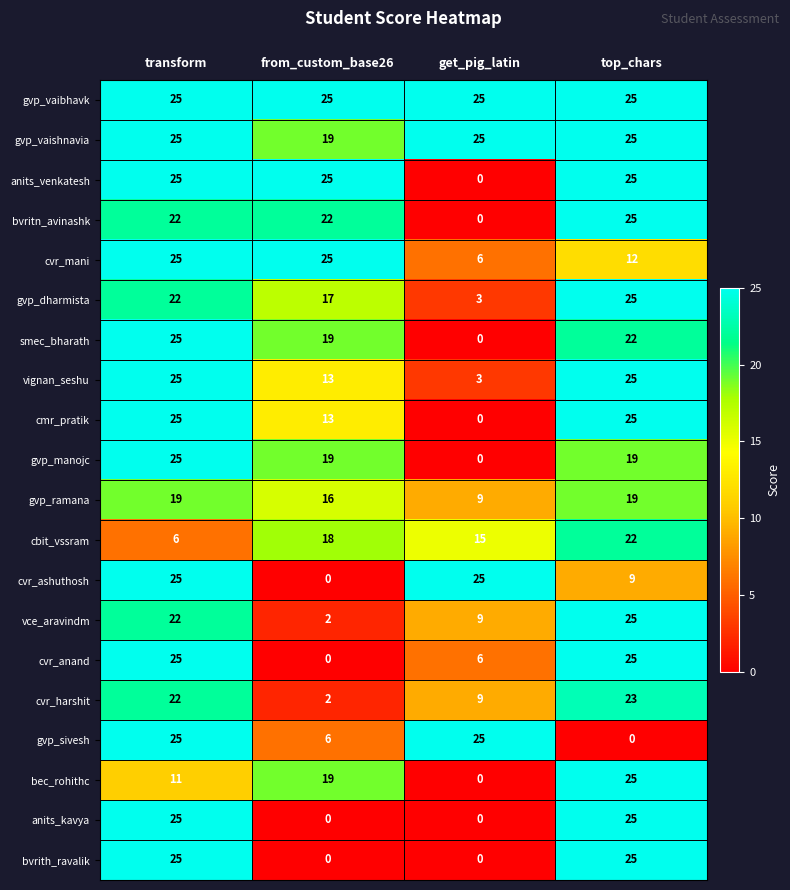

What is the total value across all series at get_pig_latin?

160